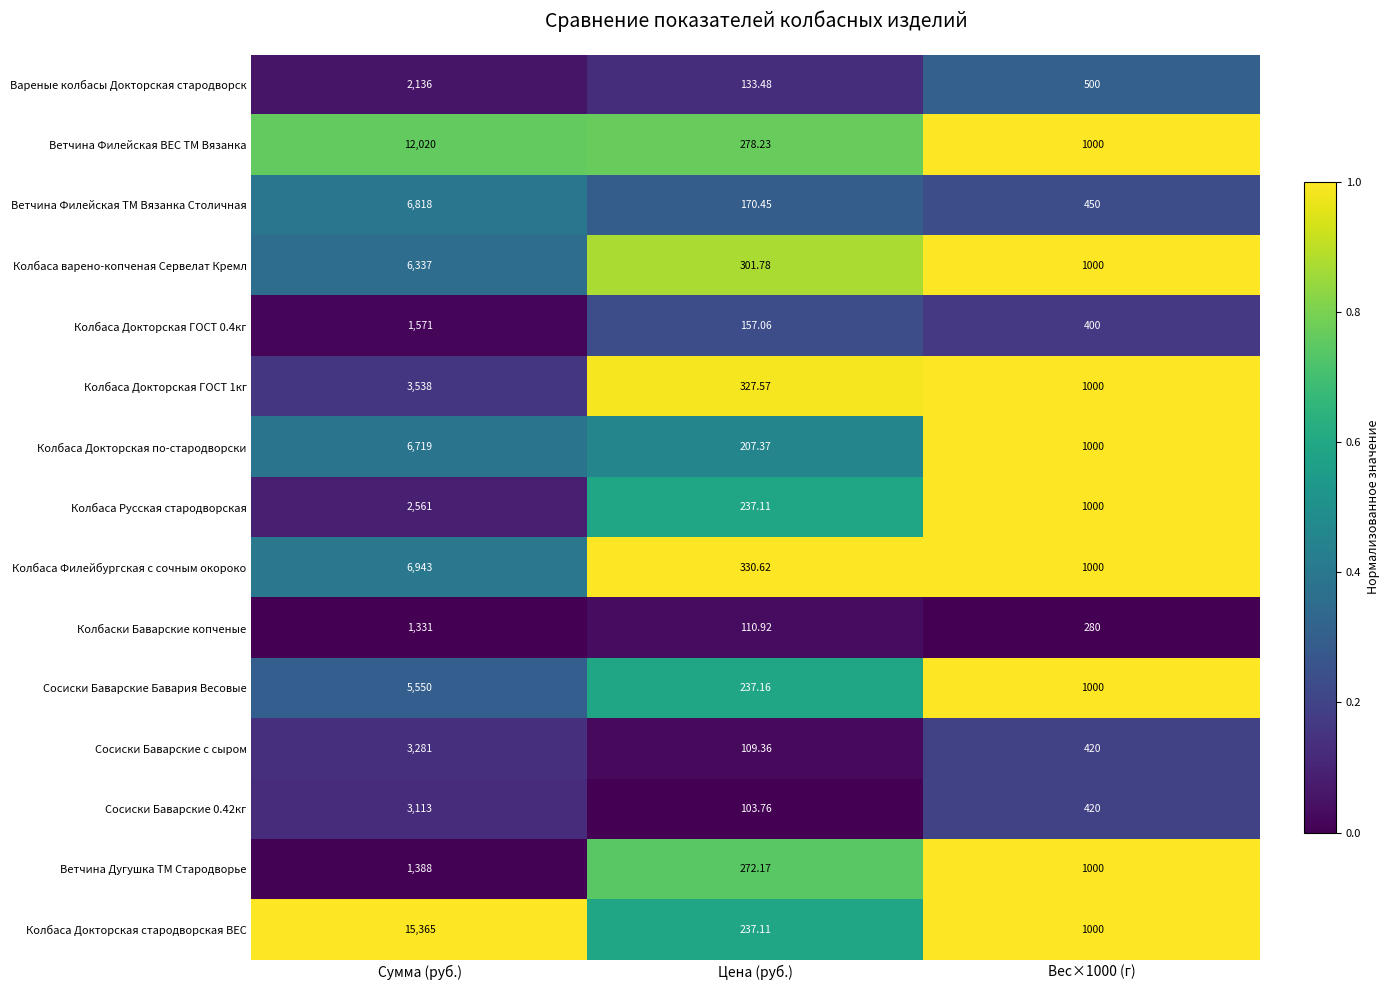

At which label does Ветчина Филейская ВЕС ТМ Вязанка first exceed 1000?

Сумма (руб.)